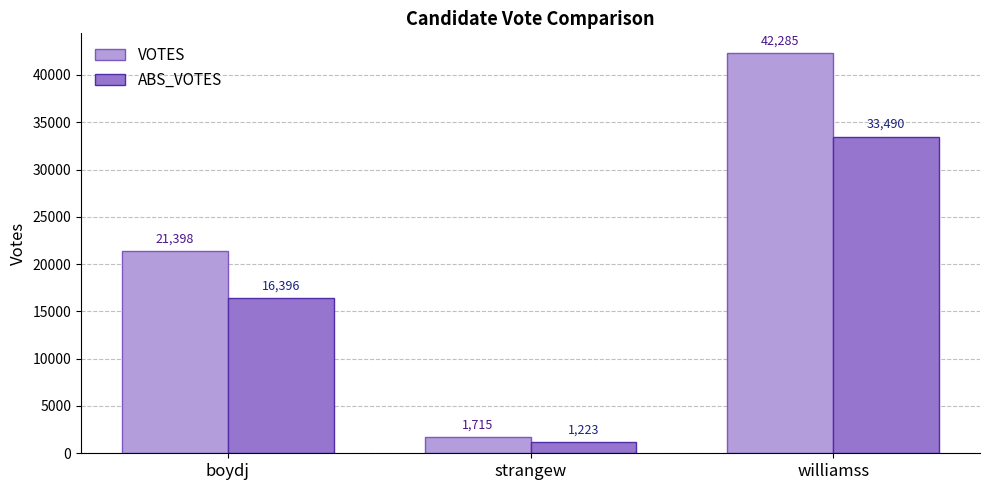

Read the VOTES value at williamss, to the nearest 50.

42300